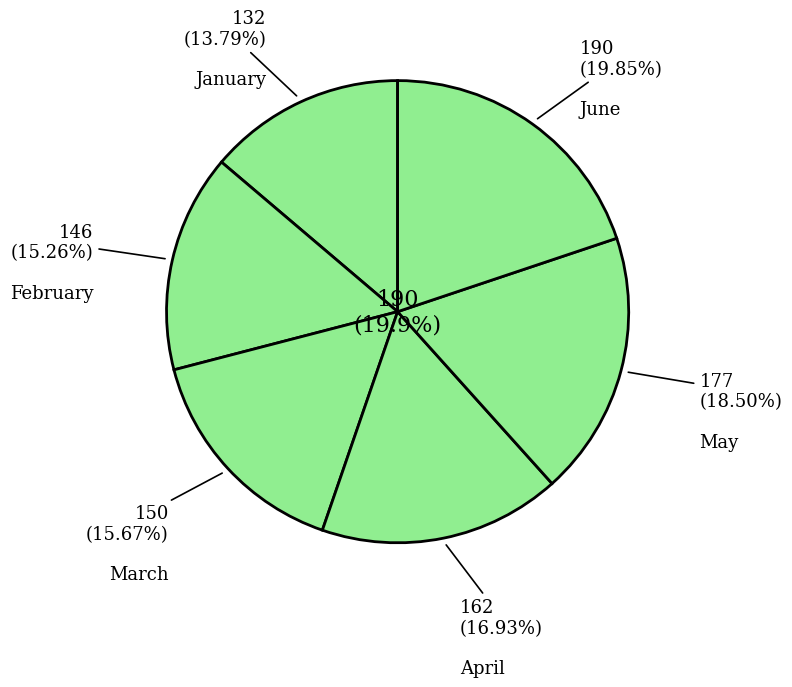

Approximately how many times larger is the value at April compared to March?

1.1